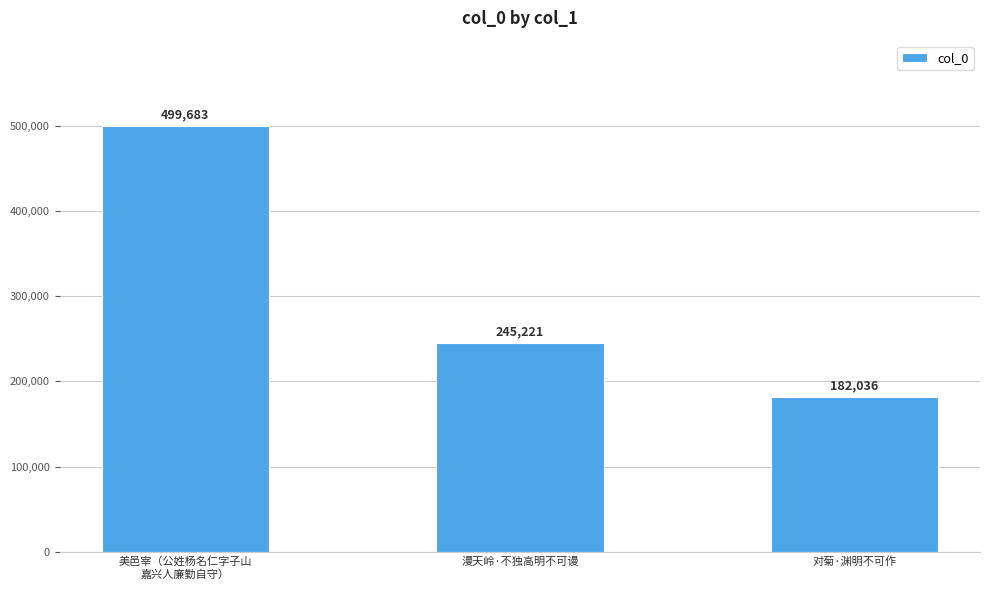

Which has a higher value, 对菊·渊明不可作 or 漫天岭·不独高明不可谩?

漫天岭·不独高明不可谩